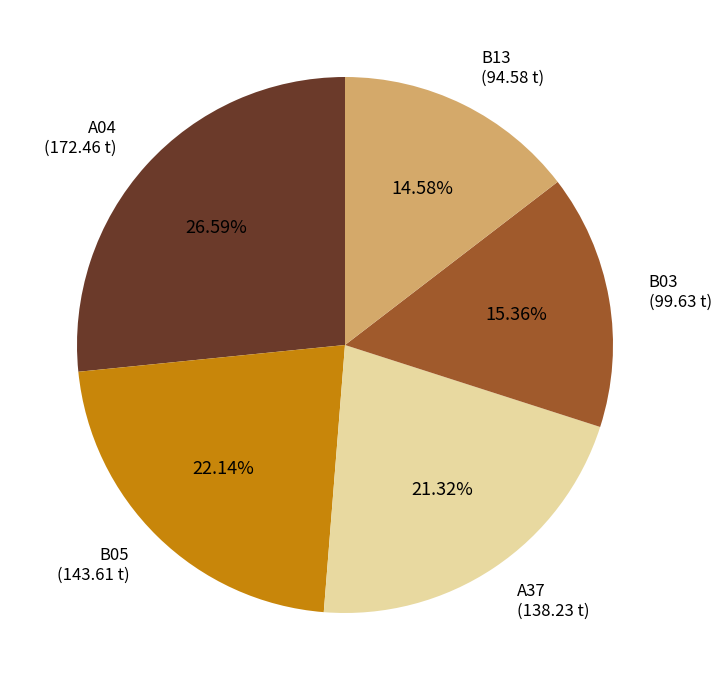

To the nearest percent, what is the average slice percentage?

20%